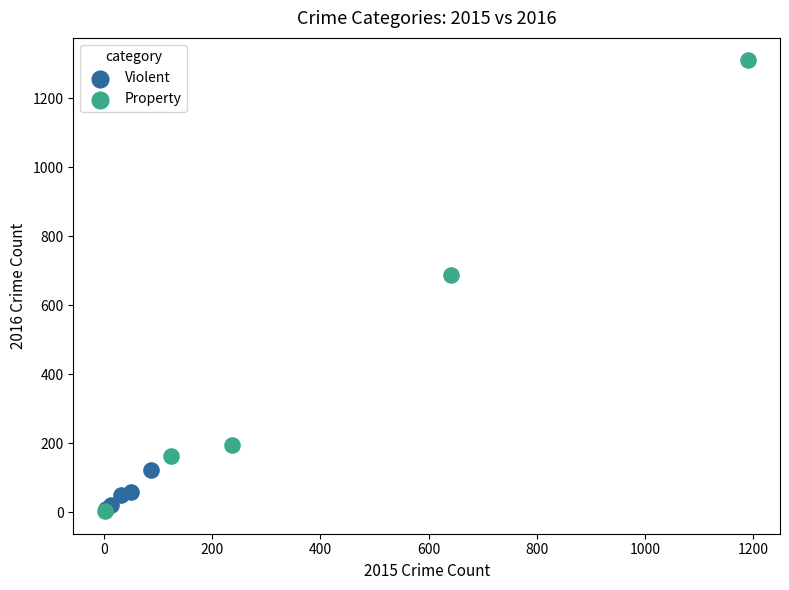

Which series contains the highest Y value?

Property